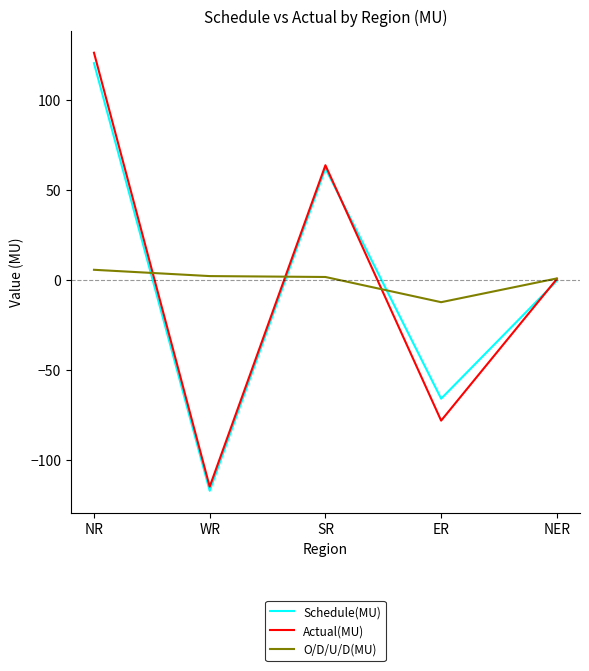

Is the value of Schedule(MU) at NR greater than the value of Actual(MU) at NR?

No